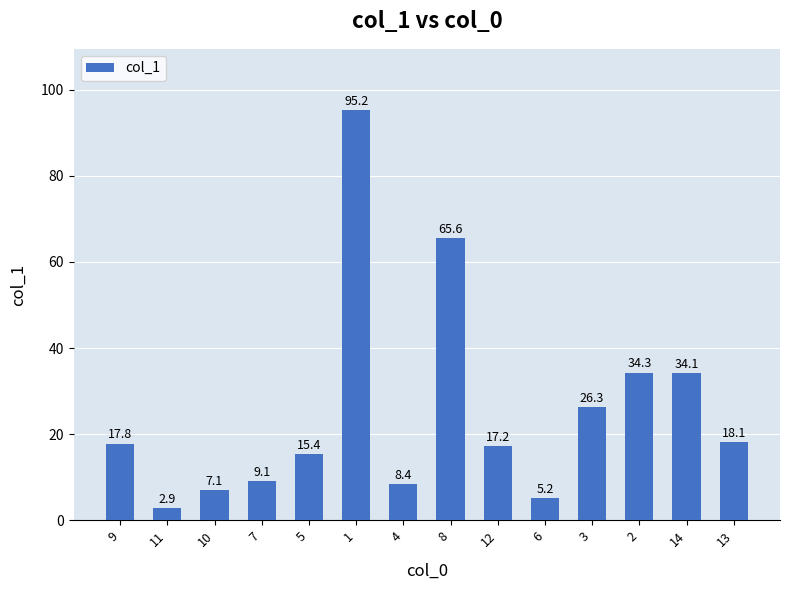

What is the difference between the second highest and minimum values?

62.7